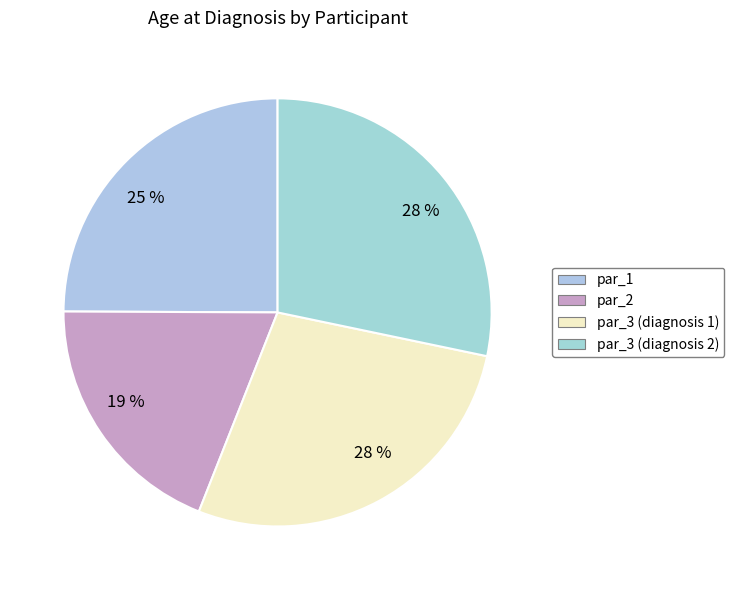

What percentage do par_3 (diagnosis 2) and par_1 together represent?

53.2%